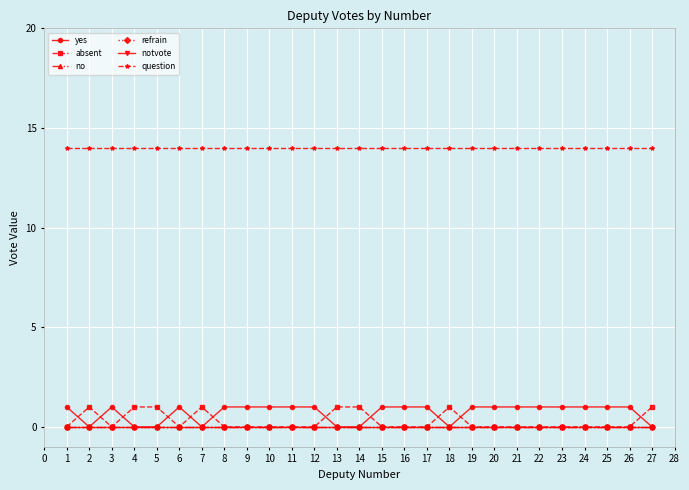

Does the chart display data point markers on the line(s)?

Yes